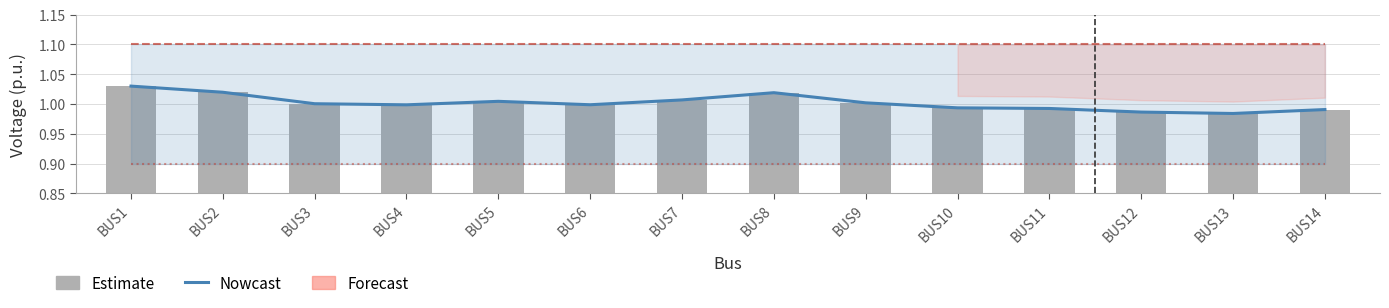

What is the value of the vmin bar at the 8th from the left?

0.9